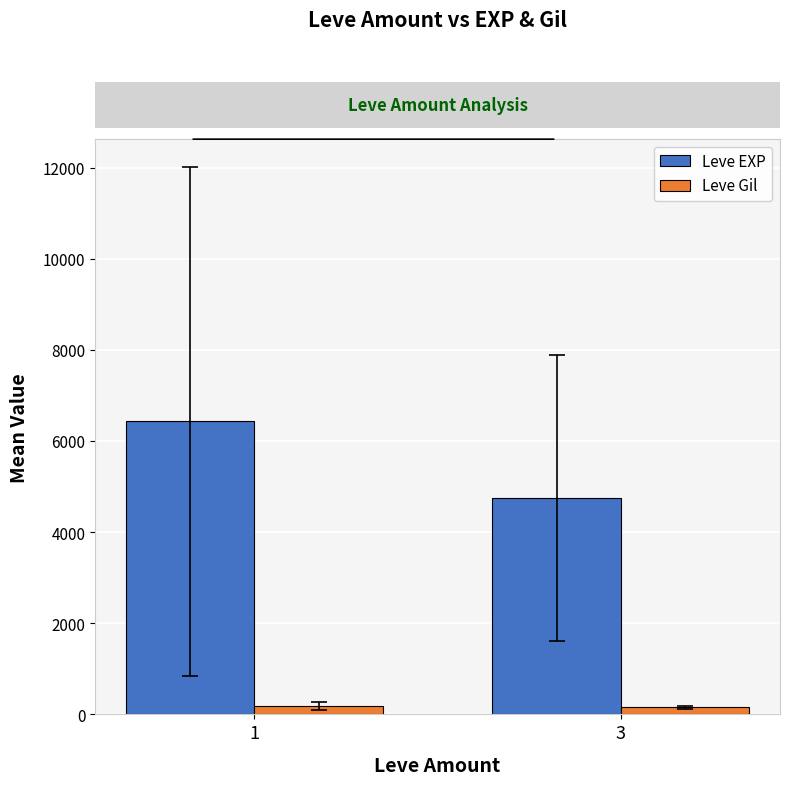

Rank the categories by Leve EXP value from highest to lowest.

1, 3